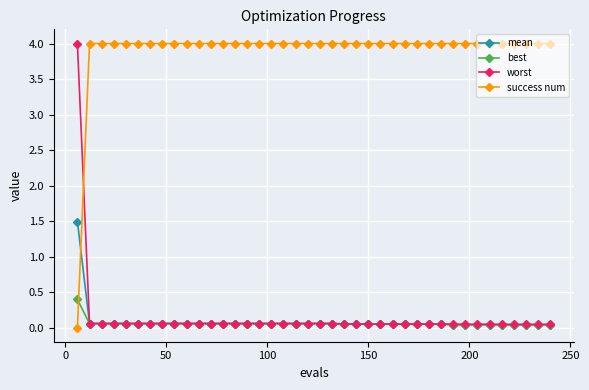

Count the number of data series in this chart.

4